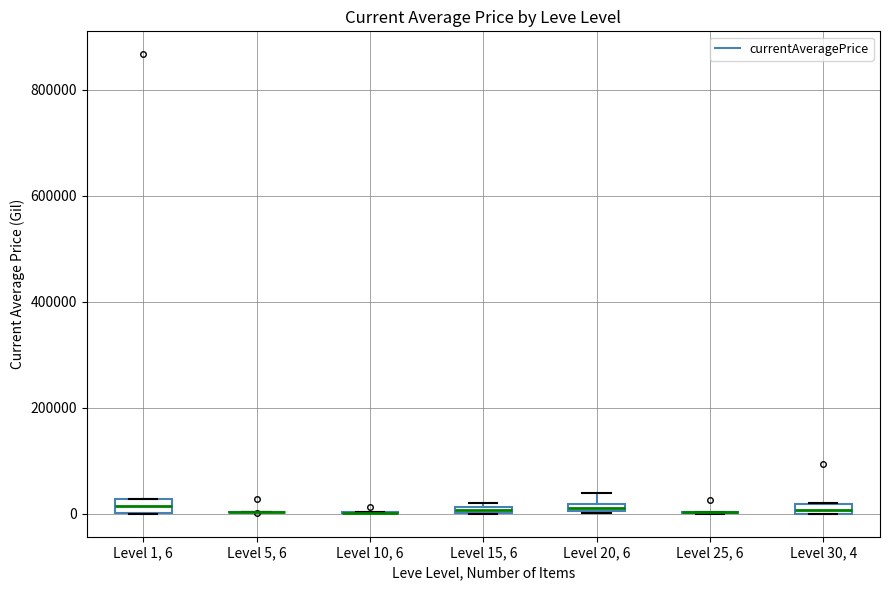

Where is the lower edge of the box for Level 1, 6 on the y-axis? The values are not printed on the chart, so give them approximately, as read against the axis.

0